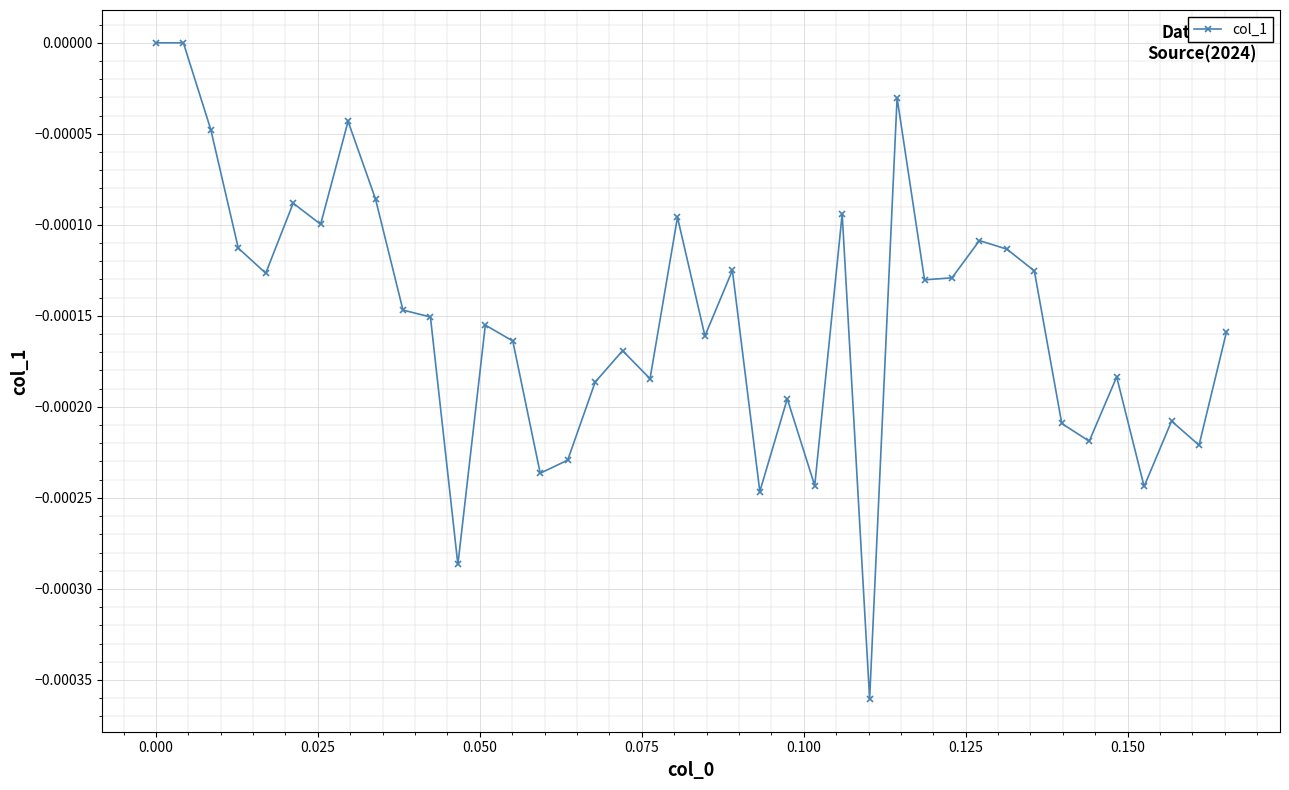

True or false: the data has more than 1 interior local peaks.

True